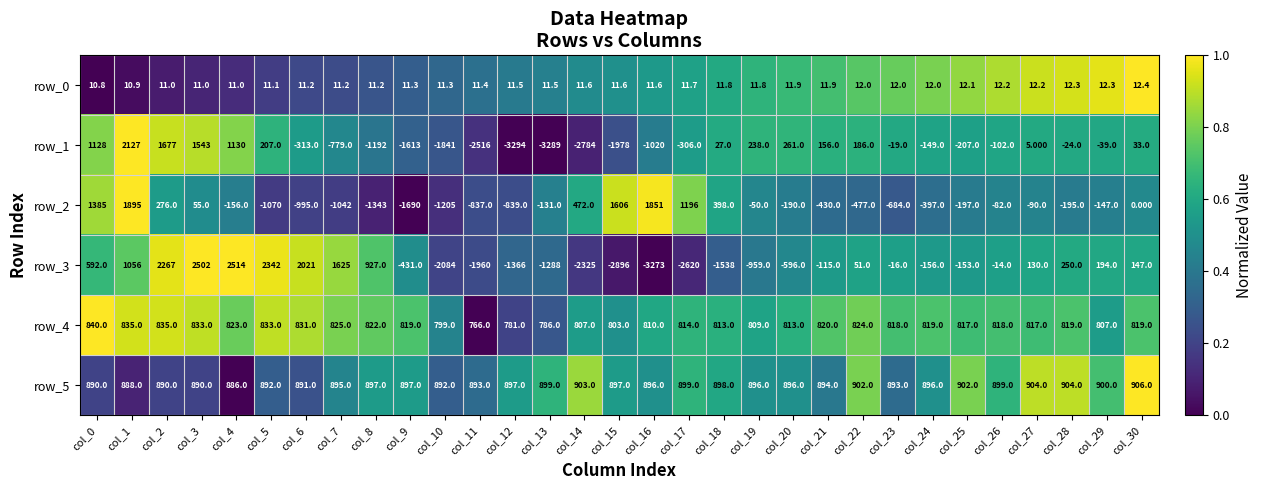

Which label corresponds to the largest value in the chart?

col_4